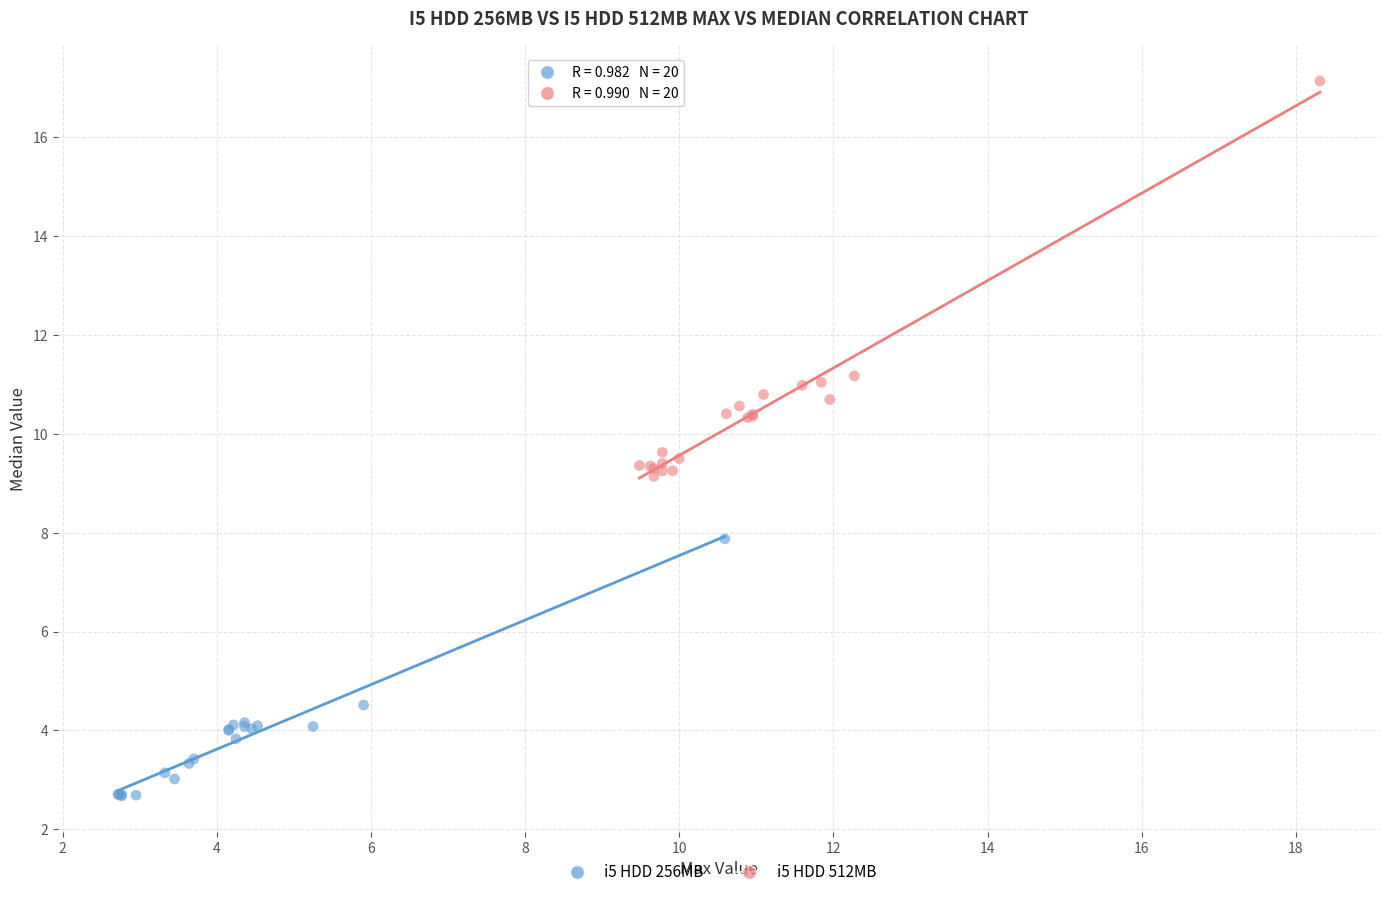

Which series reaches the minimum Y coordinate?

i5 HDD 256MB